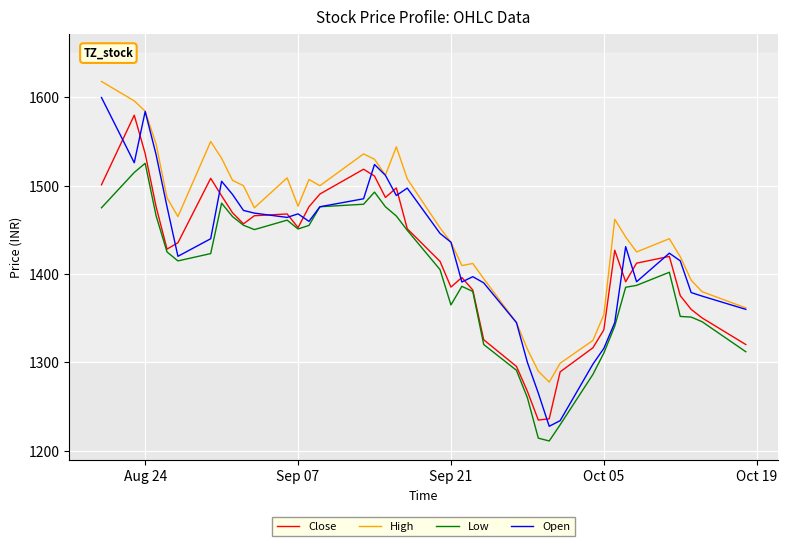

Which series has the largest range (max minus min)?

Open